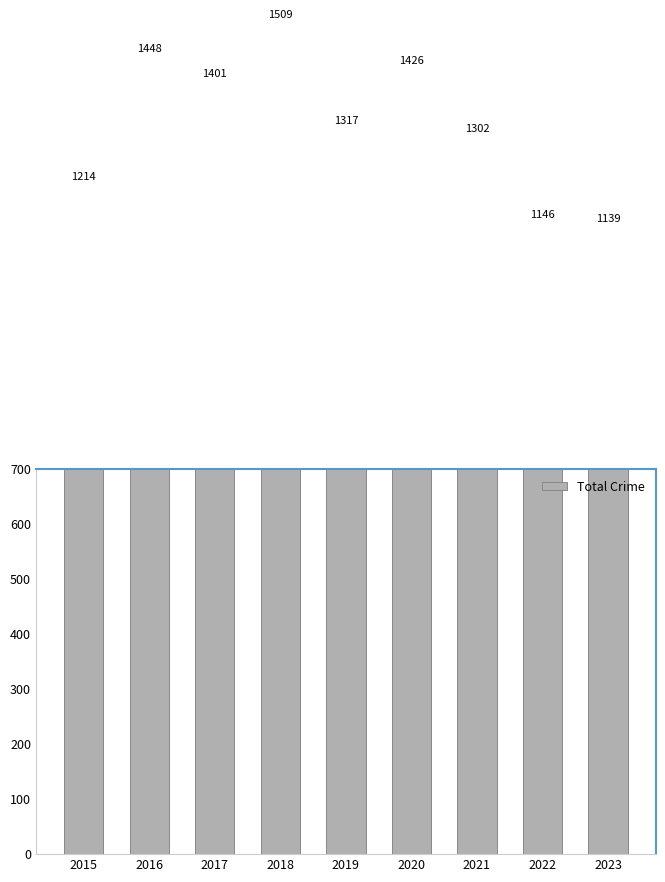

What is the sum of all values?

11902